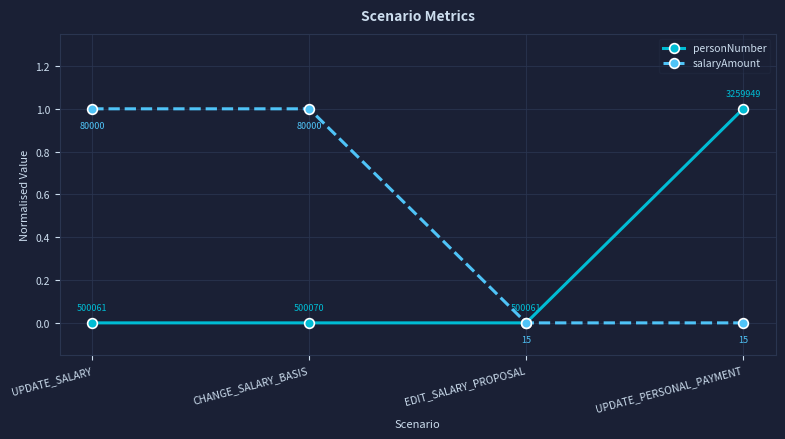

How many lines are shown in the chart?

2